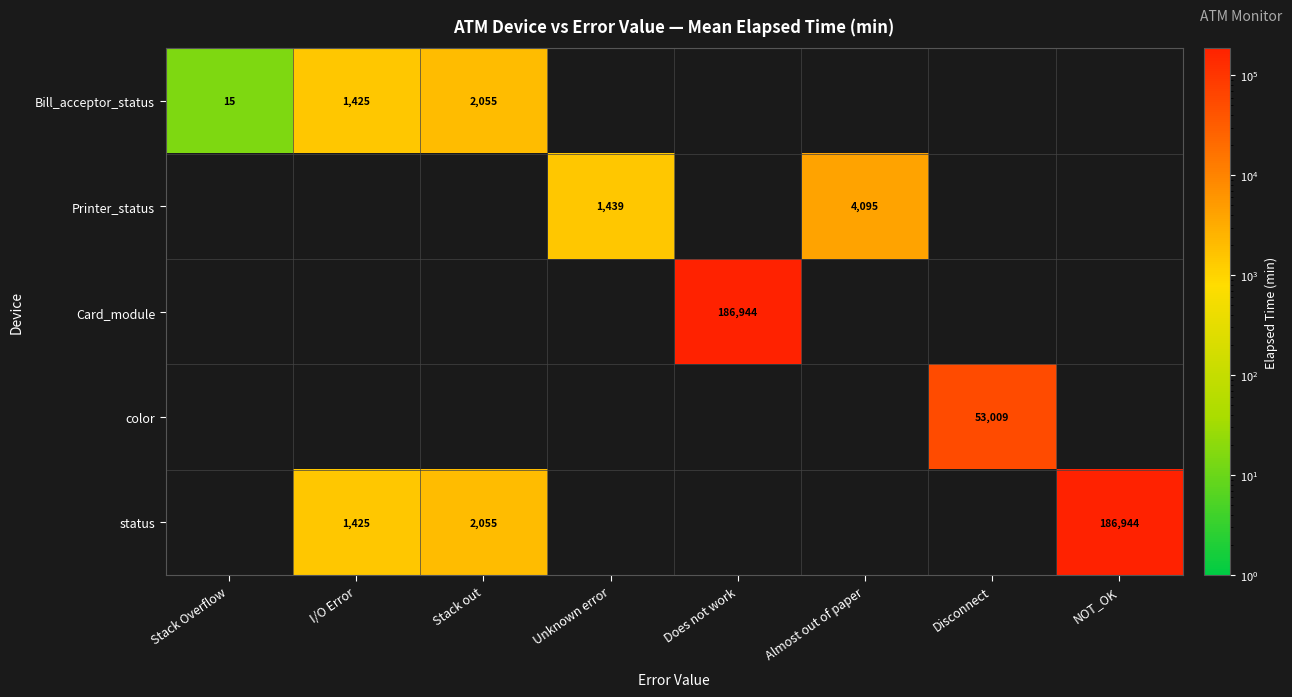

The Bill_acceptor_status series shows 1425 at I/O Error. True or false?

True